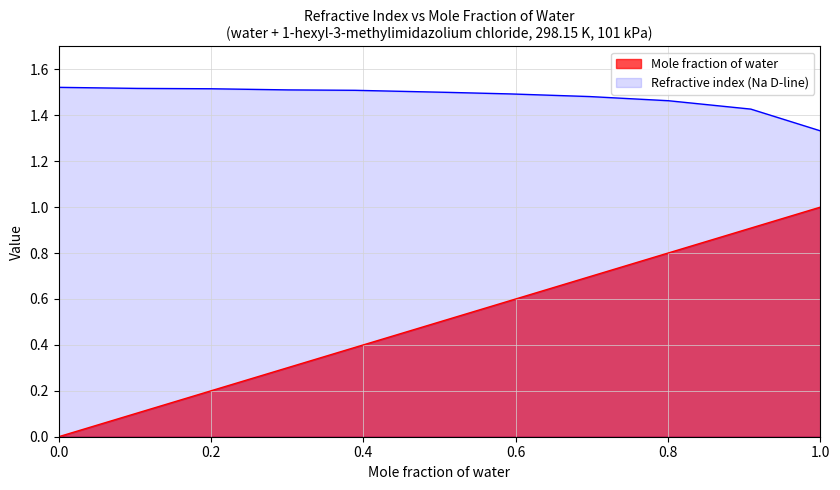

The Mole fraction of water series shows 0.3 at 0.3013. True or false?

True